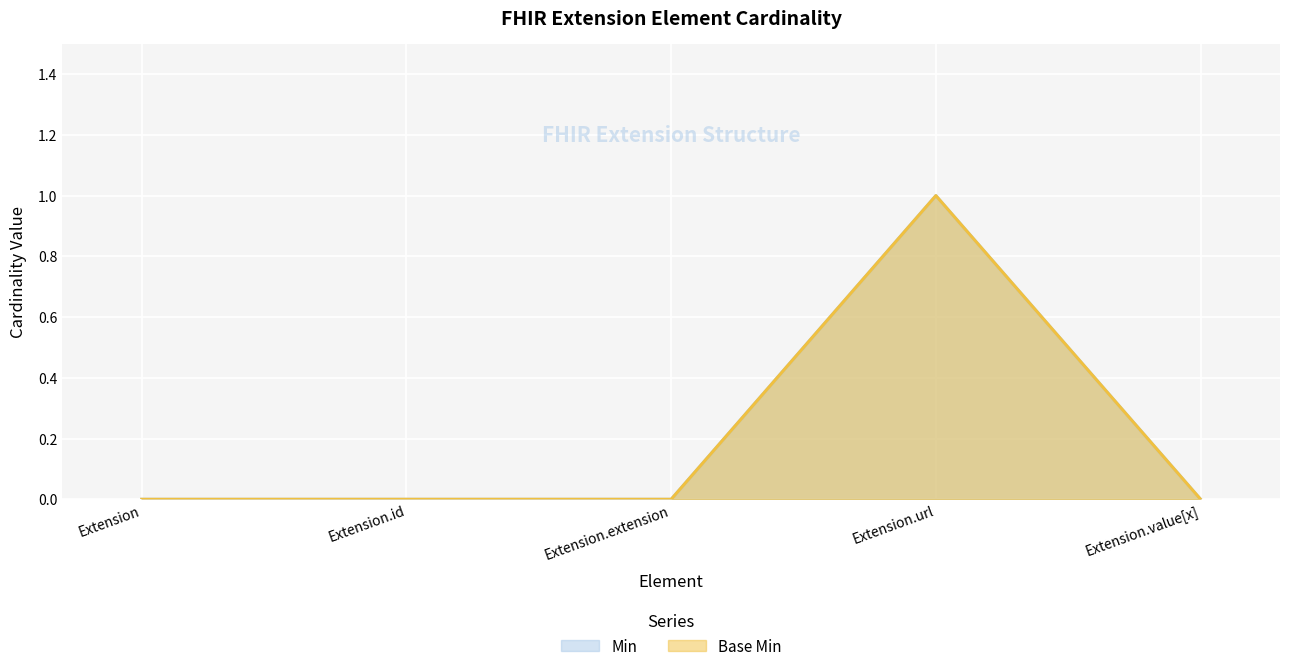

At which label is Base Min closest to 0?

Extension